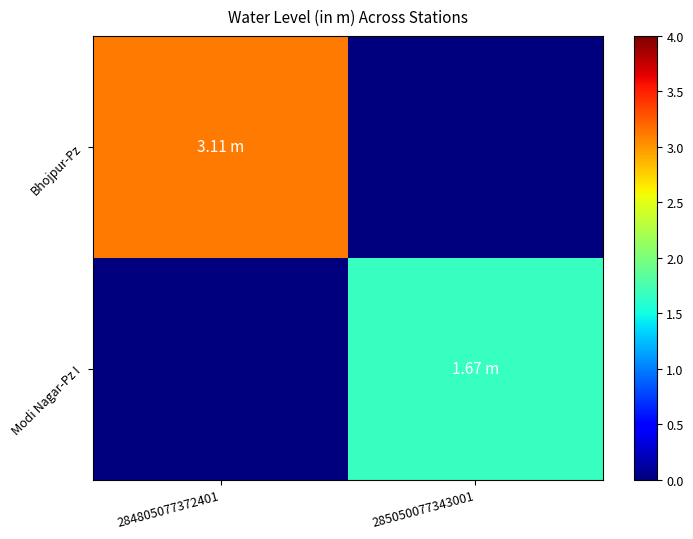

What is the difference between the highest and lowest values at 285050077343001?

1.7